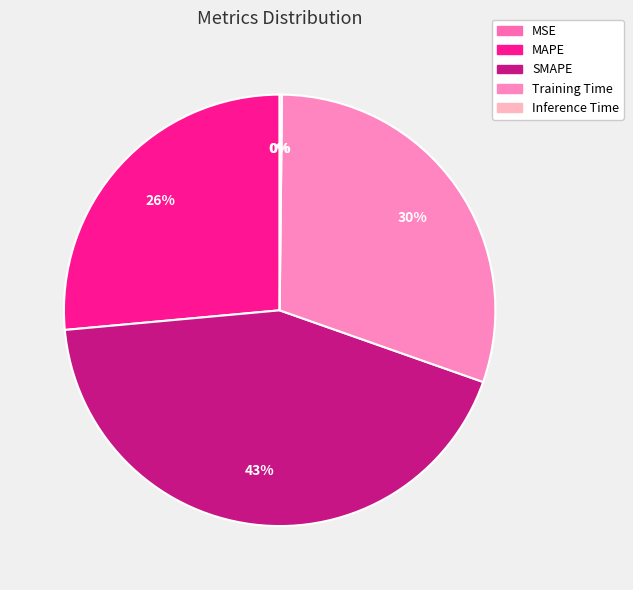

What percentage is NOT represented by SMAPE?

56.8%